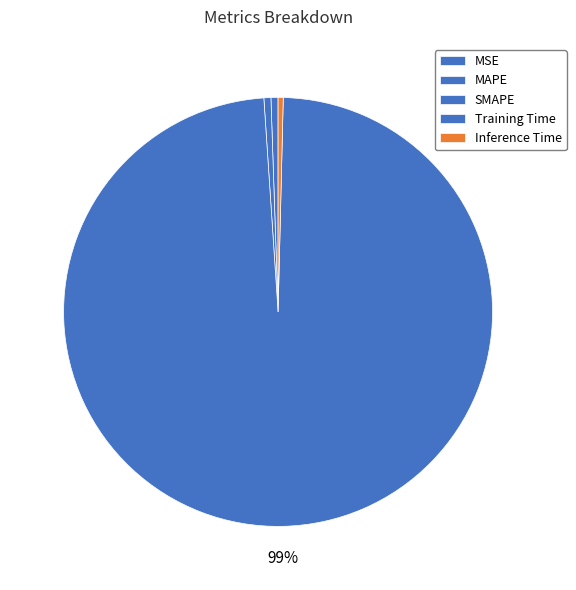

Is MSE the majority of the pie?

No